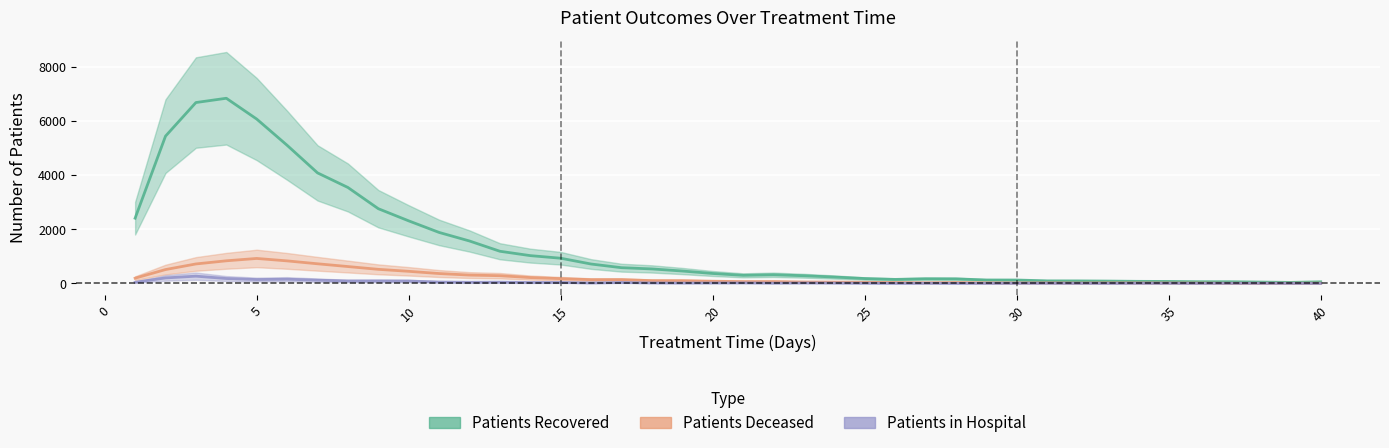

True or false: Patients in Hospital and Patients Deceased cross at least once.

False